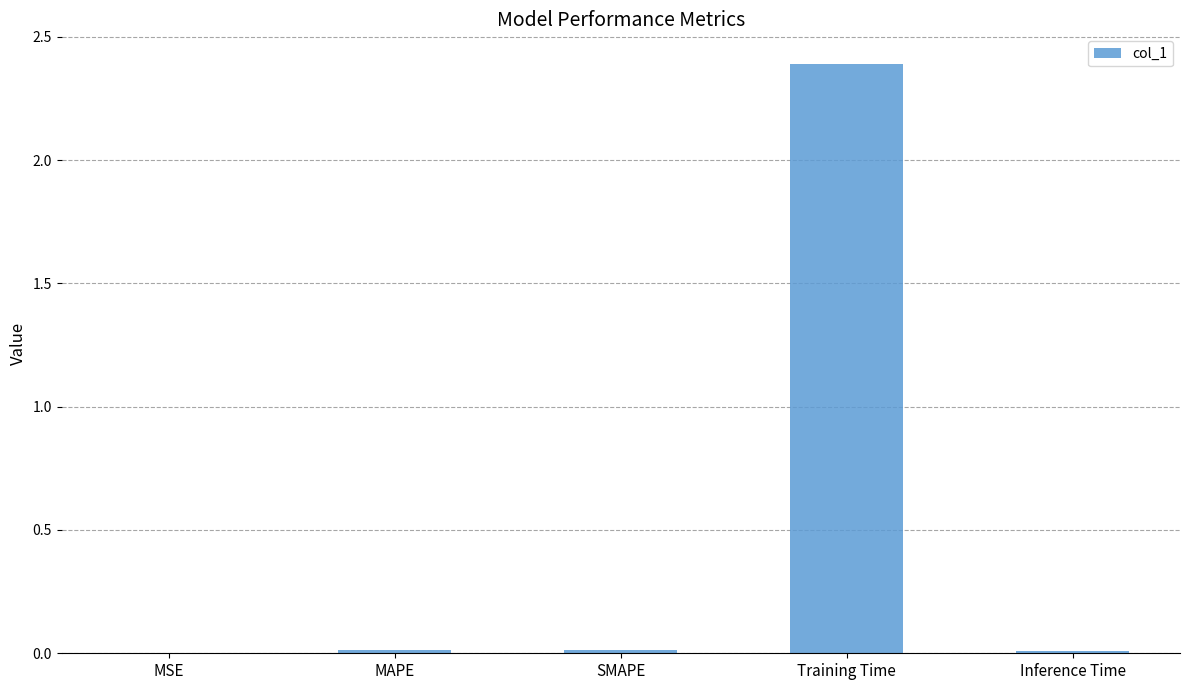

What is the sum of all values?

2.4